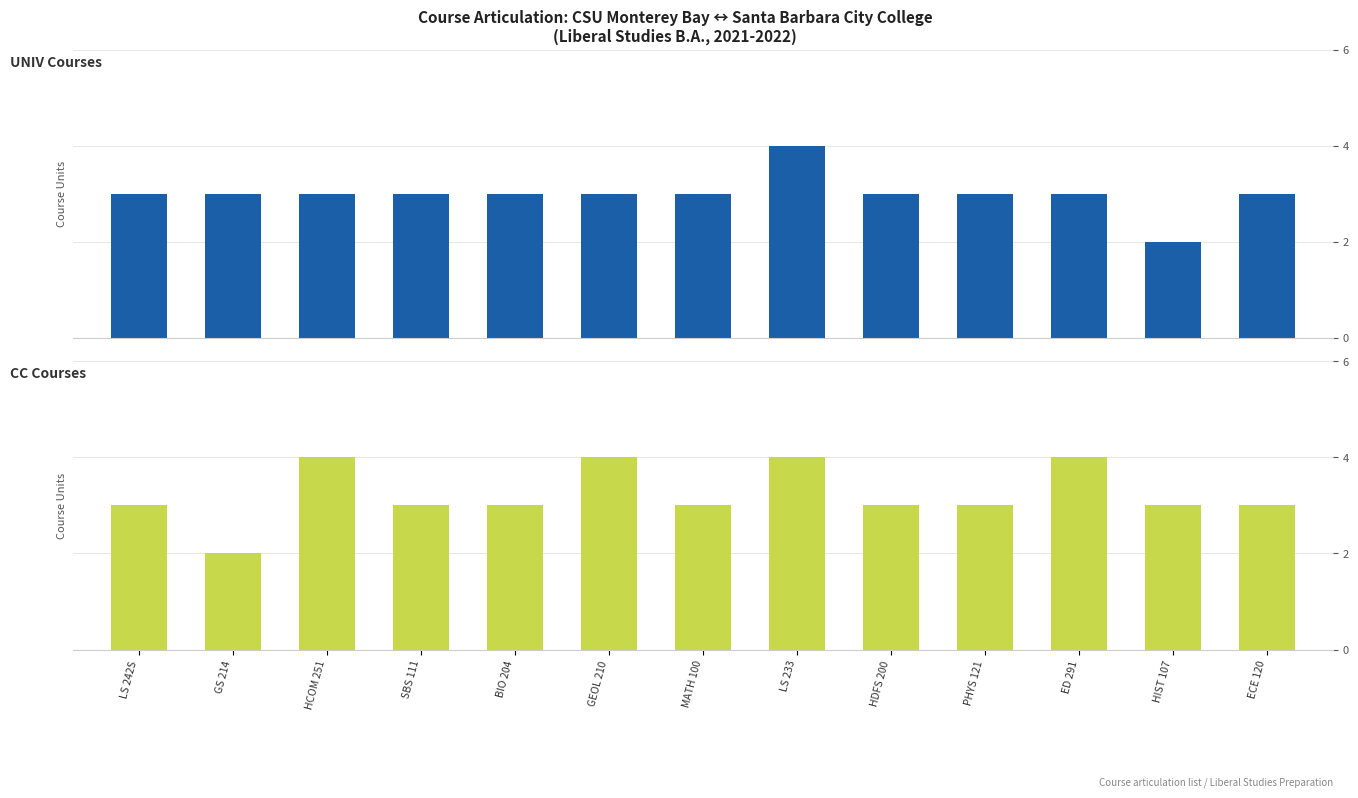

True or false: CC Courses has a value of 3 at ECE 120.

True